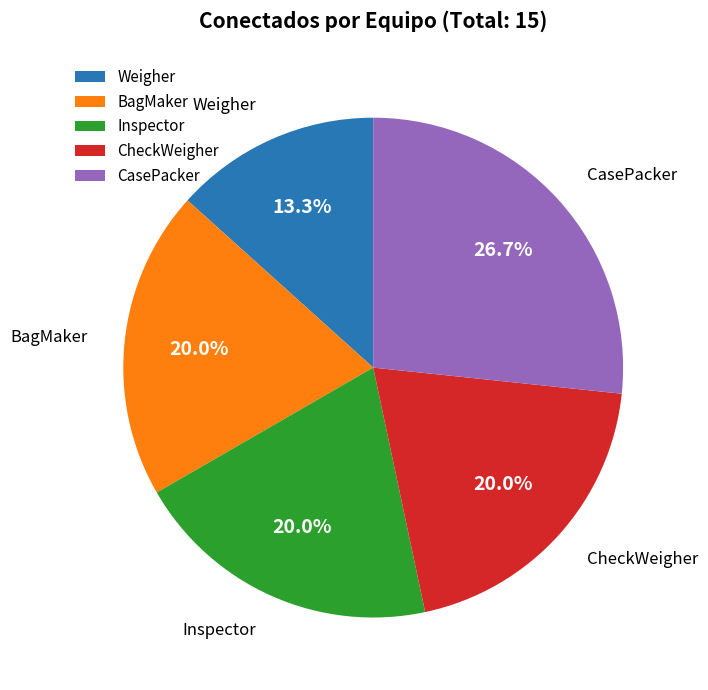

How many segments does this pie chart have?

5